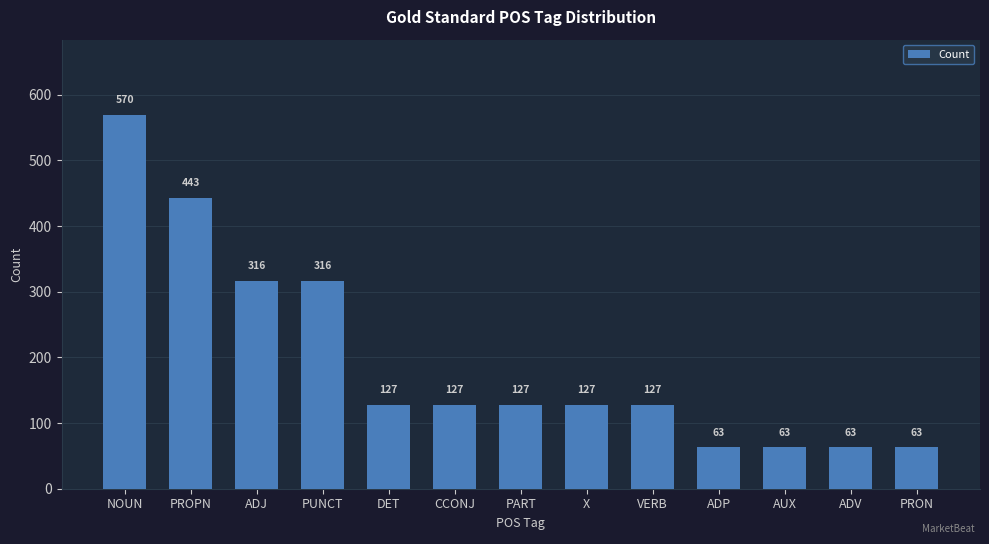

How many data points are less than 127?

4